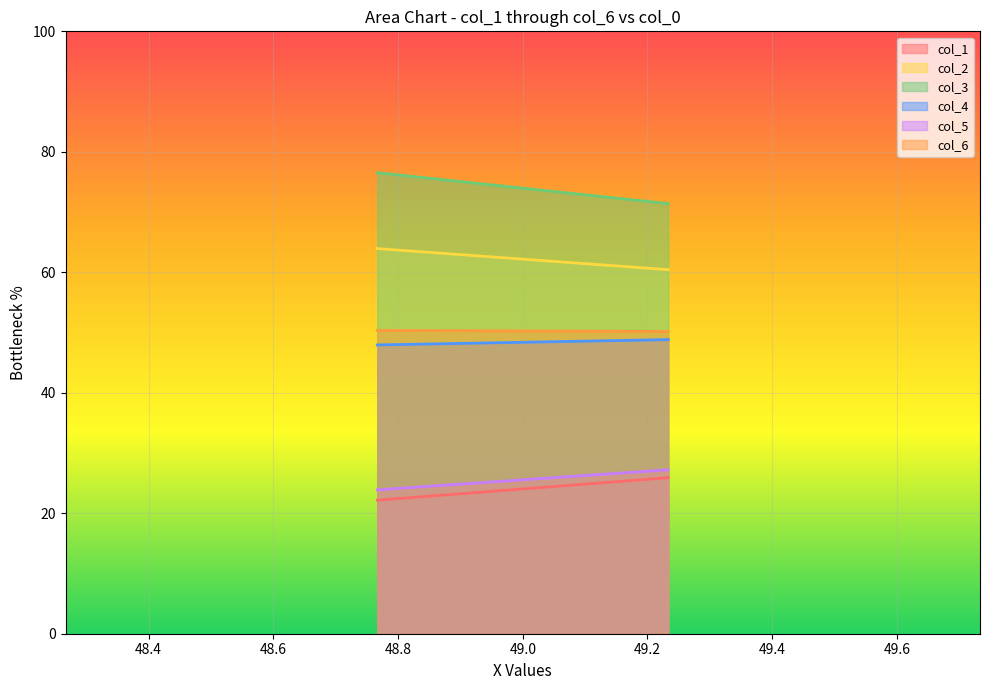

Reading right to left, transcribe all the data shown in this chart.

col_1: 25.9	22.2
col_2: 60.4	63.9
col_3: 71.4	76.5
col_4: 48.8	47.9
col_5: 27.2	23.9
col_6: 50.2	50.3